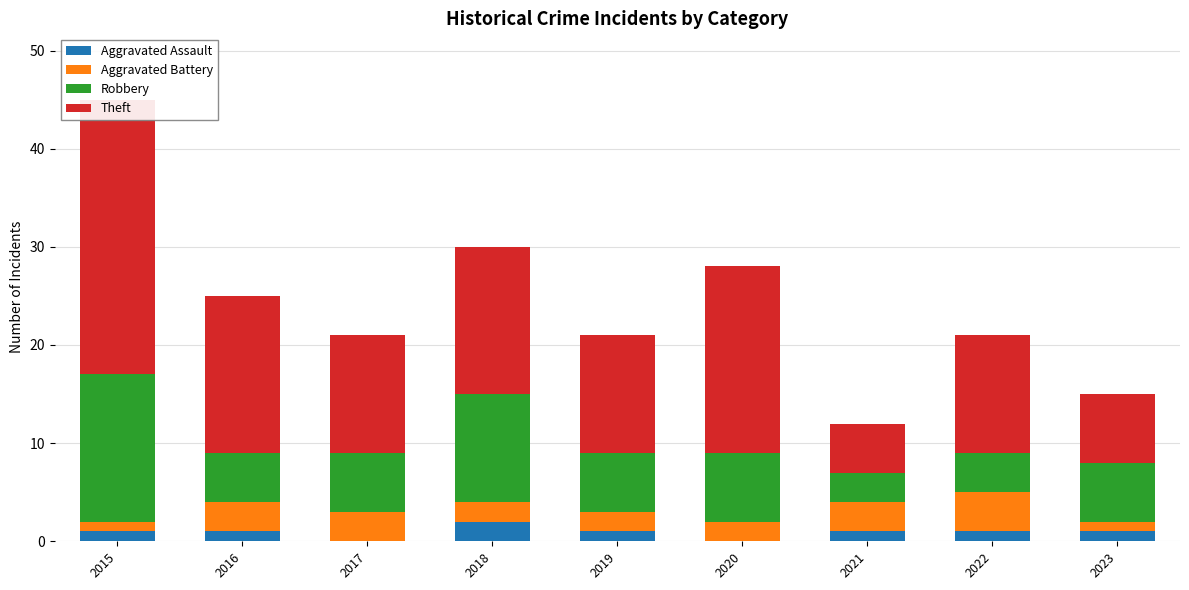

Which series changed the most between 2018 and 2023?

Theft